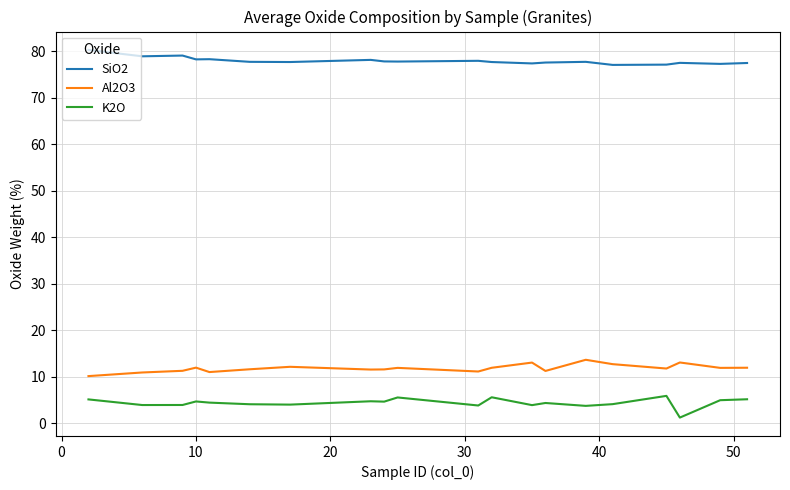

What is the difference between the maximum and minimum values in the K2O series?

4.7